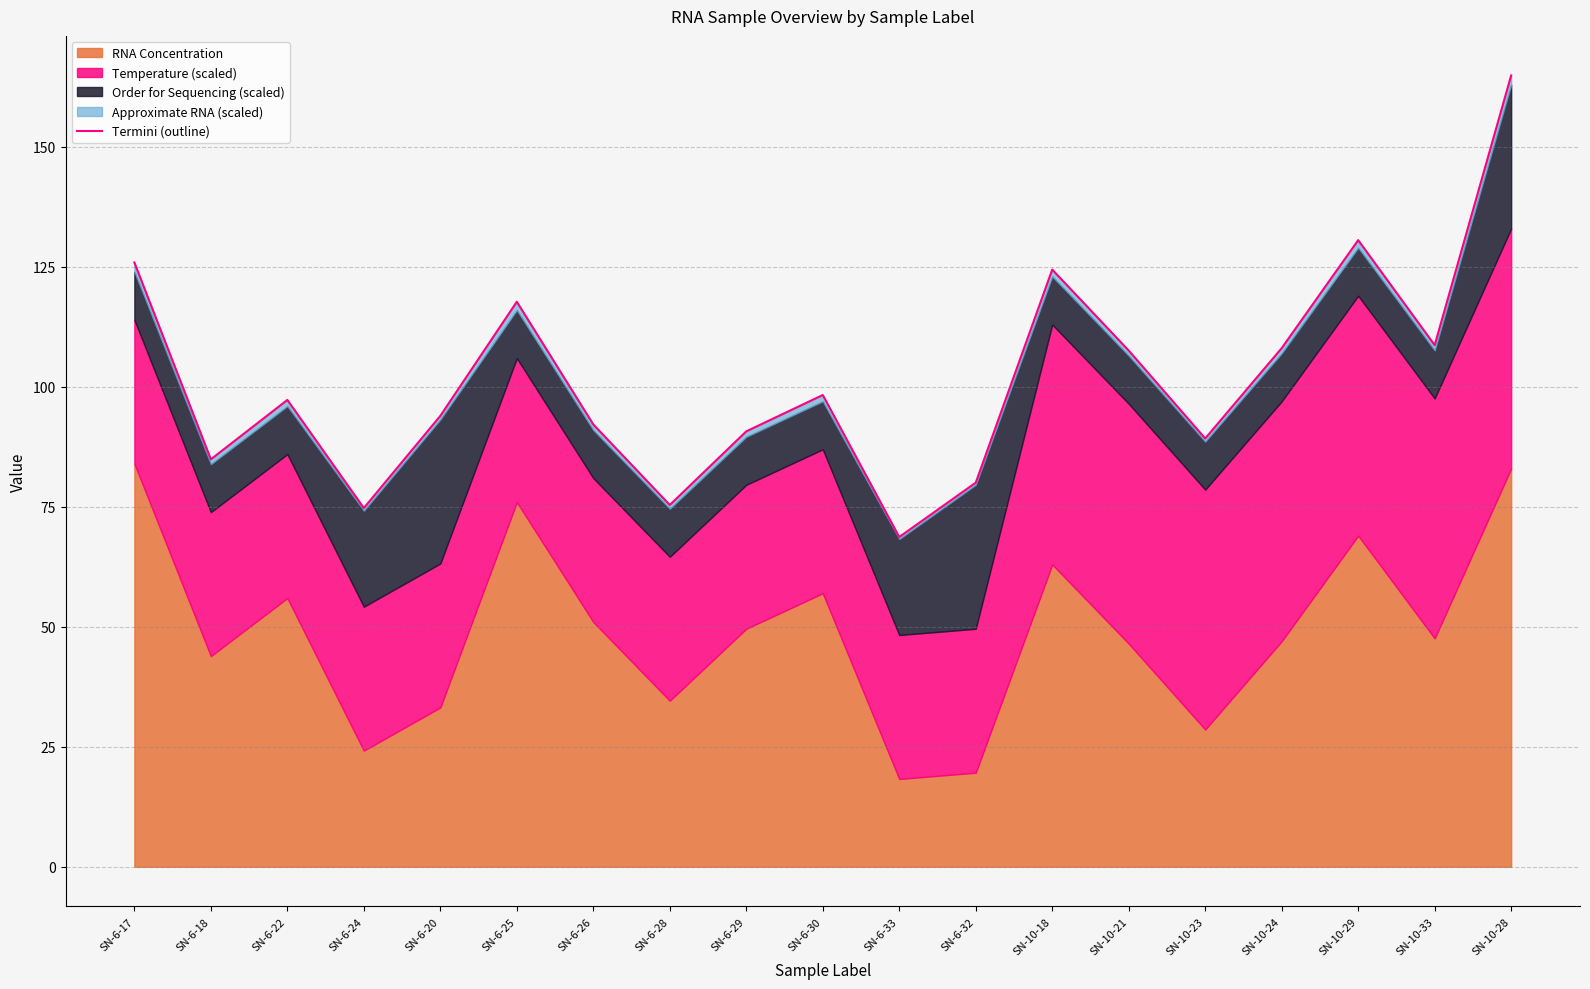

Reading left to right, extract all data points from this chart.

SN-6-17=125.9	SN-6-18=84.9	SN-6-22=97.3	SN-6-24=74.8	SN-6-20=94.0	SN-6-25=117.7	SN-6-26=92.2	SN-6-28=75.4	SN-6-29=90.7	SN-6-30=98.3	SN-6-33=68.7	SN-6-32=80.1	SN-10-18=124.4	SN-10-21=107.6	SN-10-23=89.3	SN-10-24=108.1	SN-10-29=130.6	SN-10-33=108.7	SN-10-28=164.9